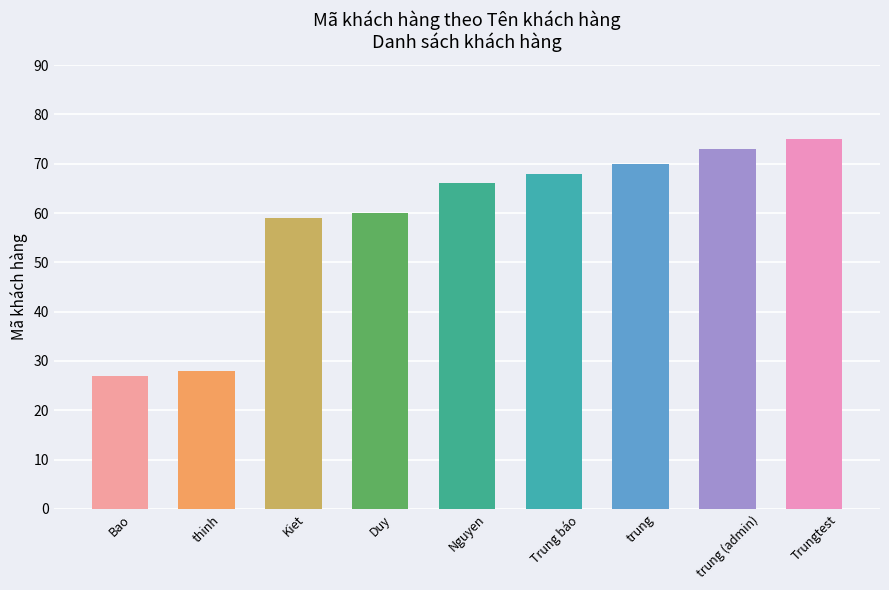

Are the bars horizontal?

No